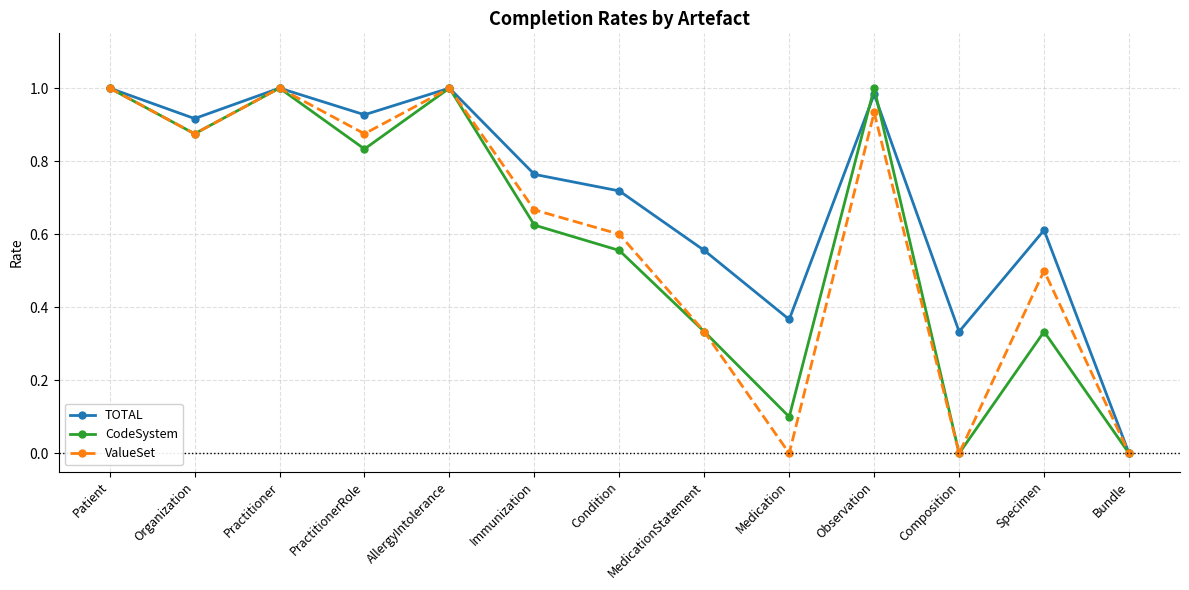

Which series has the largest total across all categories?

TOTAL